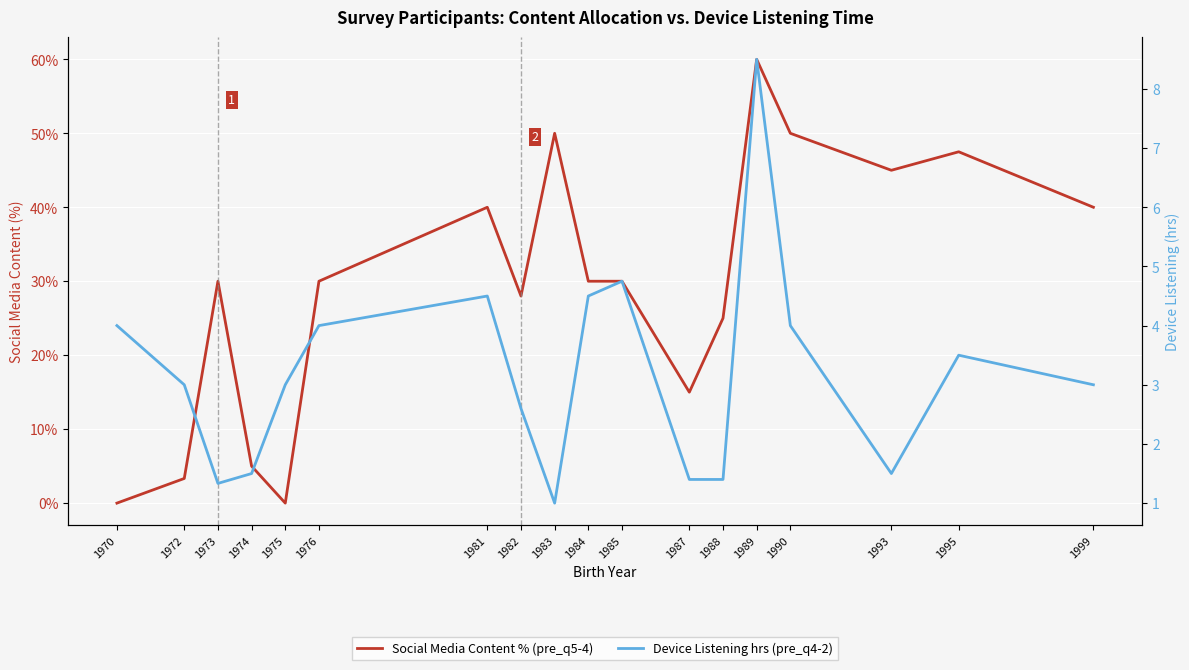

Which label corresponds to the smallest value in the chart?

1970